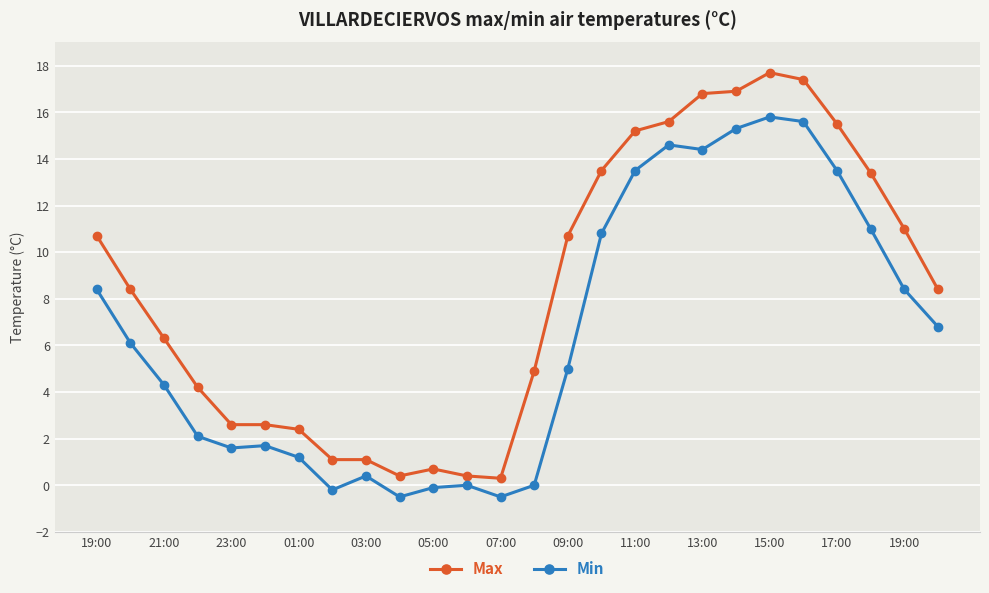

True or false: Min has more than 1 interior local peaks.

True